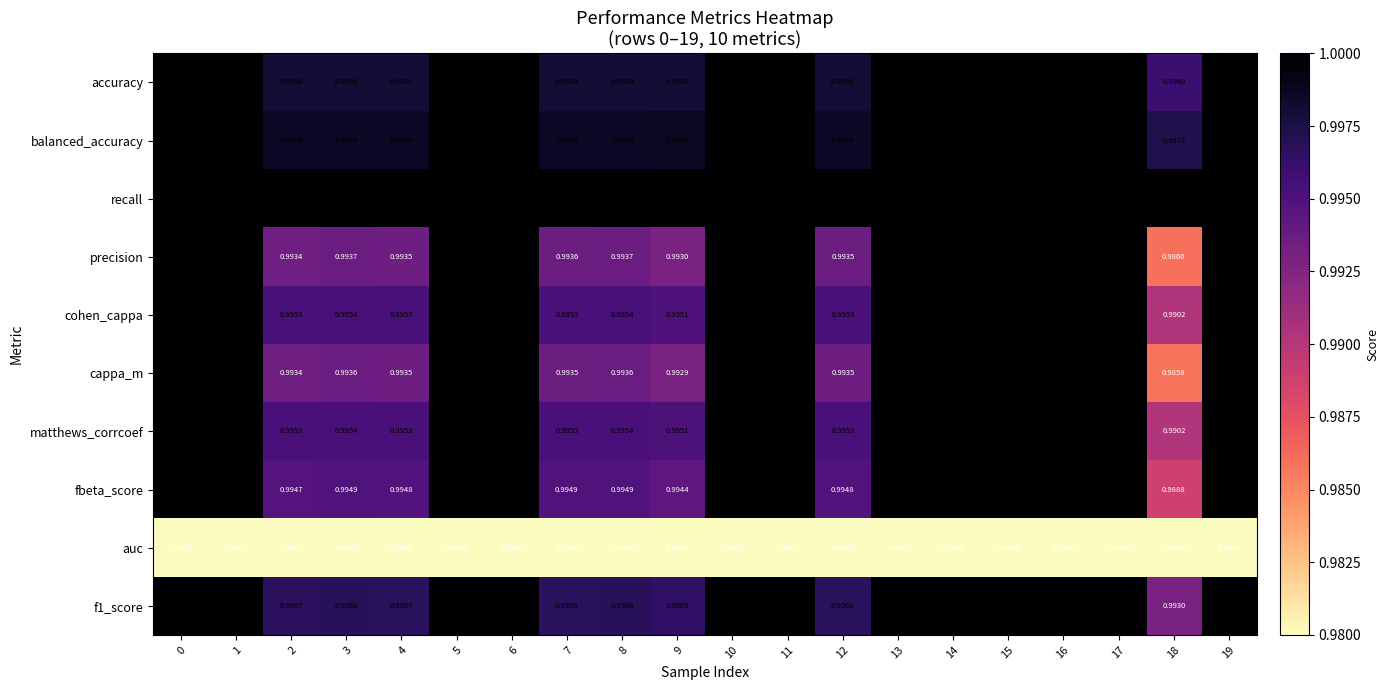

What is the total value across all series at 11?

9.0